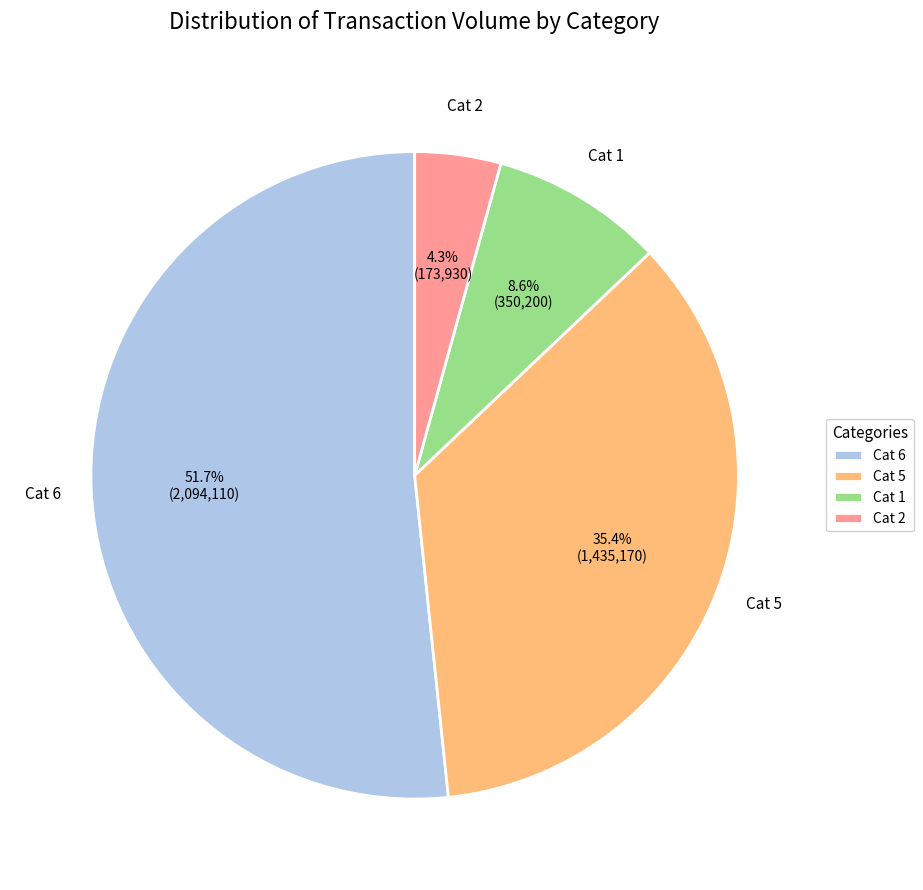

Is there any slice that represents more than half of the pie?

Yes